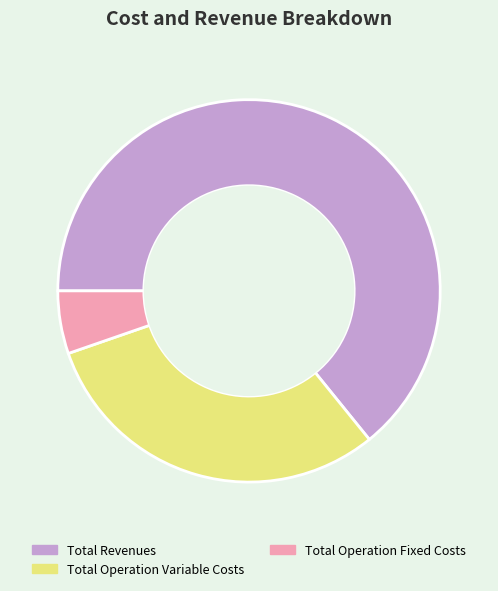

Which category accounts for the majority?

Total Revenues